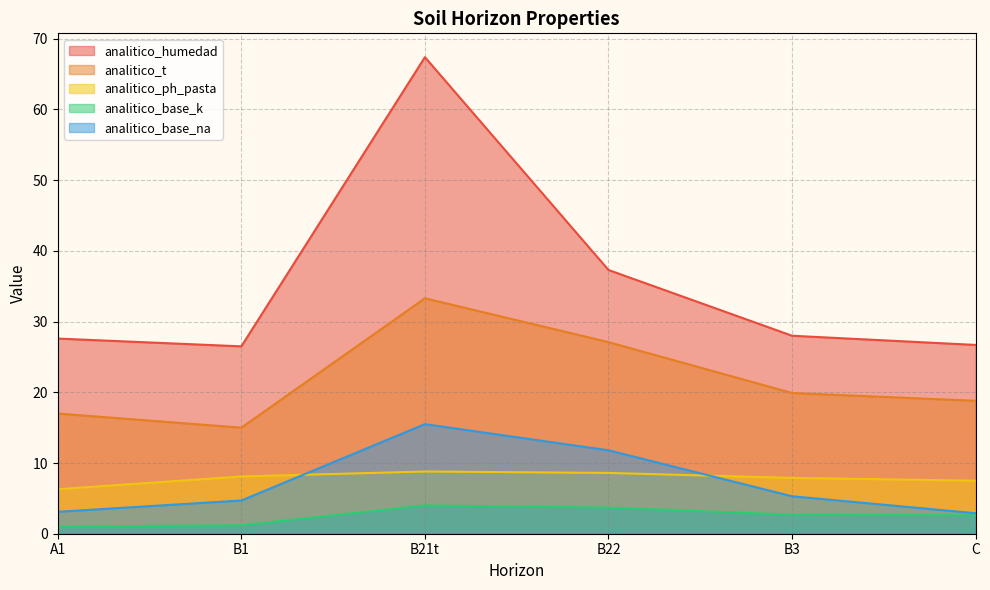

Which series has the largest total across all categories?

analitico_humedad